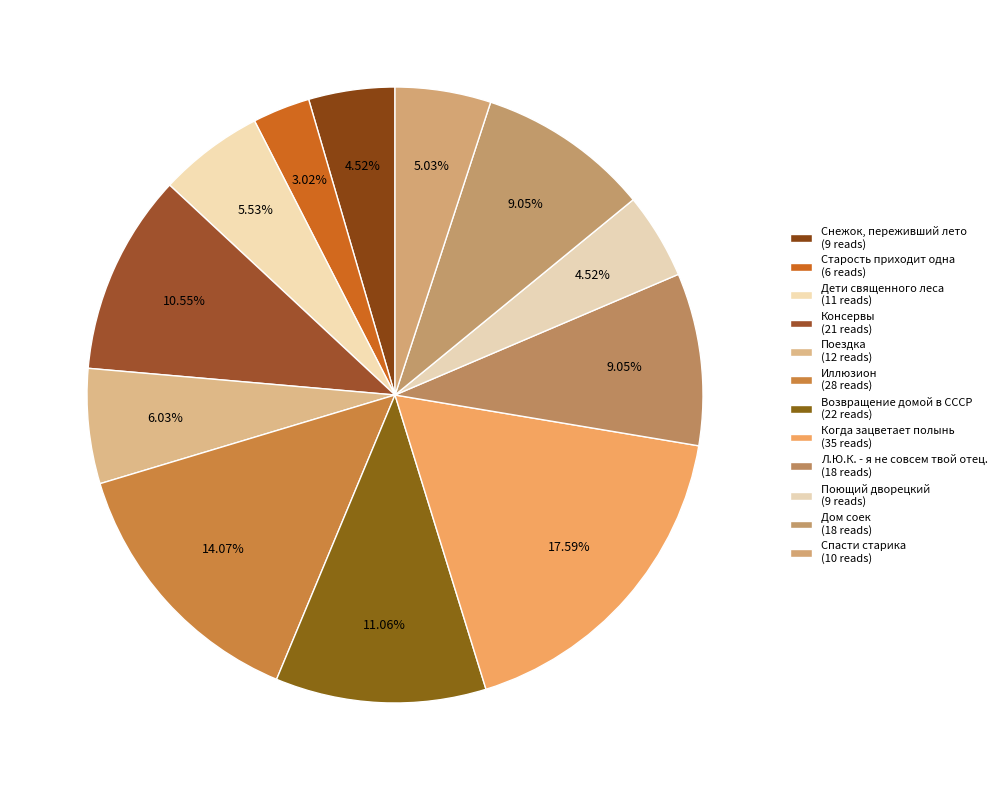

The Дом соек slice represents 23% of the pie. True or false?

False